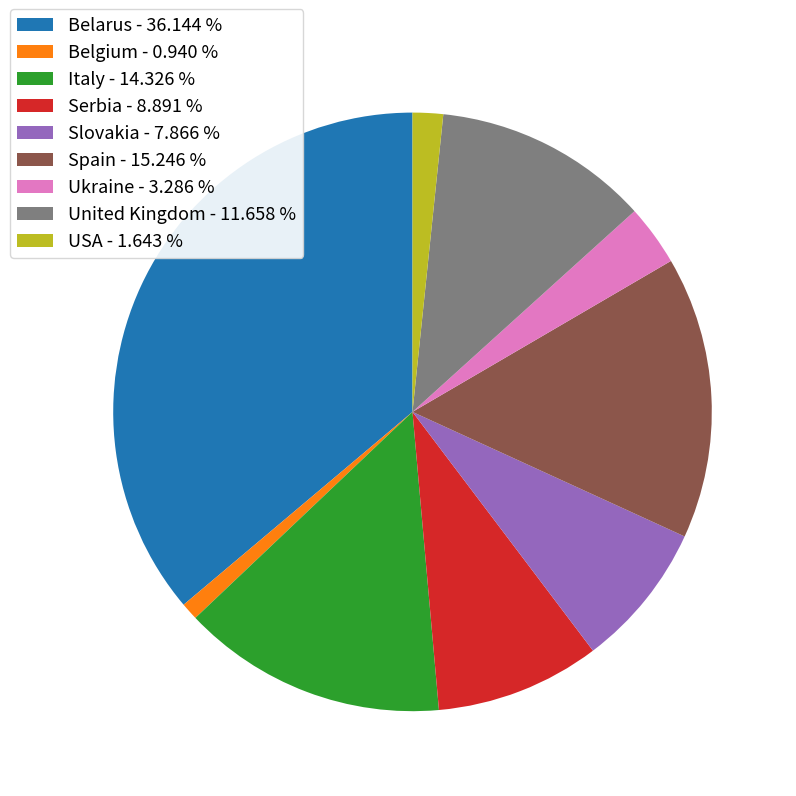

Does any single category account for the majority?

No